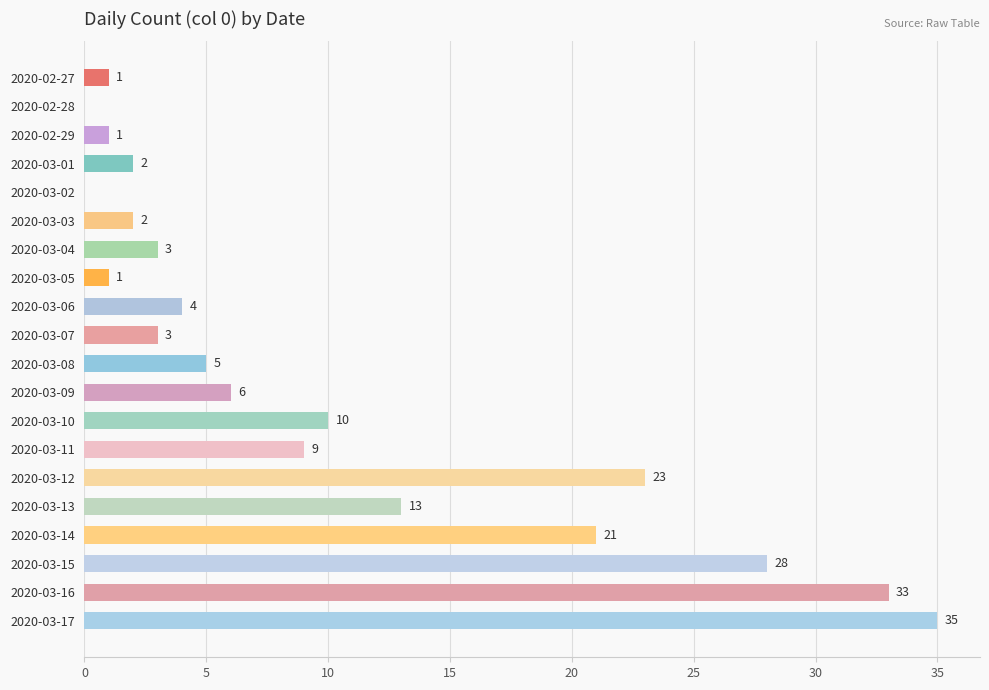

Reading bottom to top, transcribe all the data shown in this chart.

2020-03-17=35	2020-03-16=33	2020-03-15=28	2020-03-14=21	2020-03-13=13	2020-03-12=23	2020-03-11=9	2020-03-10=10	2020-03-09=6	2020-03-08=5	2020-03-07=3	2020-03-06=4	2020-03-05=1	2020-03-04=3	2020-03-03=2	2020-03-02=0	2020-03-01=2	2020-02-29=1	2020-02-28=0	2020-02-27=1